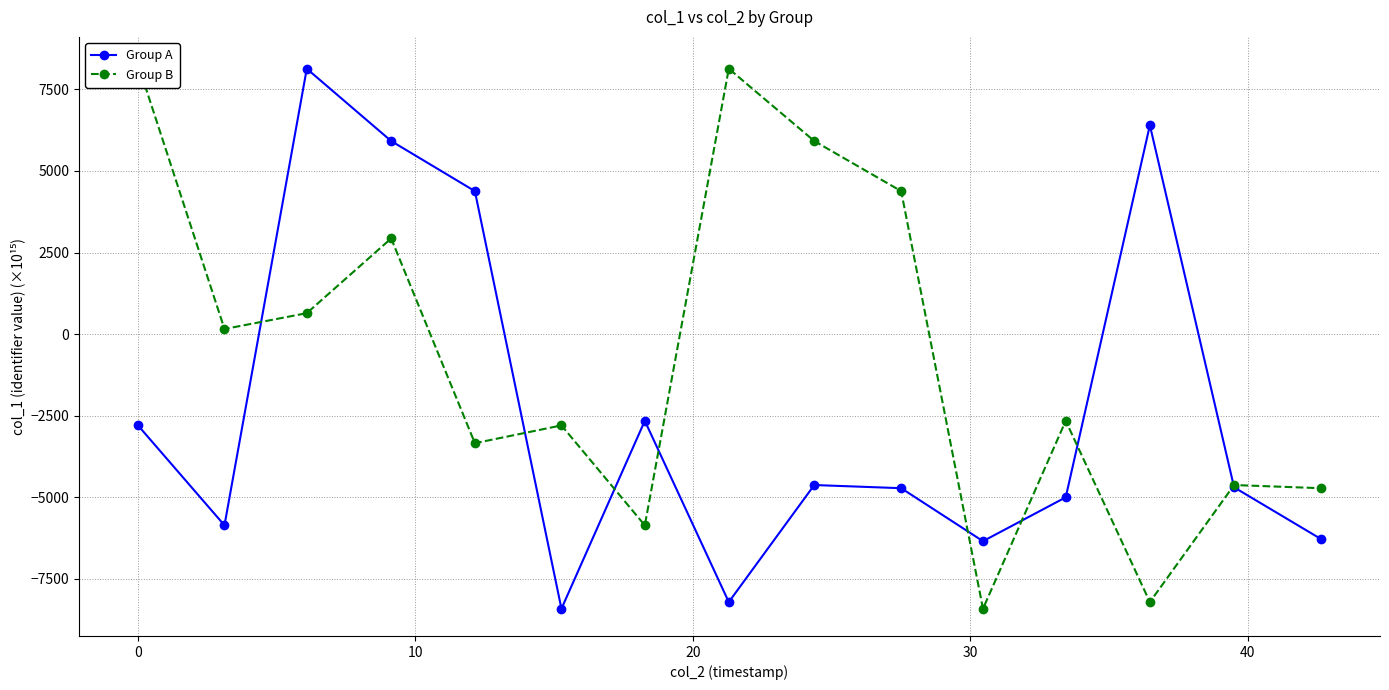

Which series has the widest spread of values?

Group B